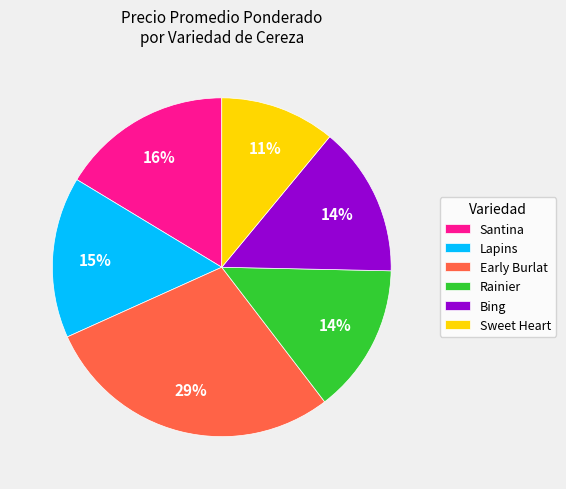

The Sweet Heart slice represents 5% of the pie. True or false?

False